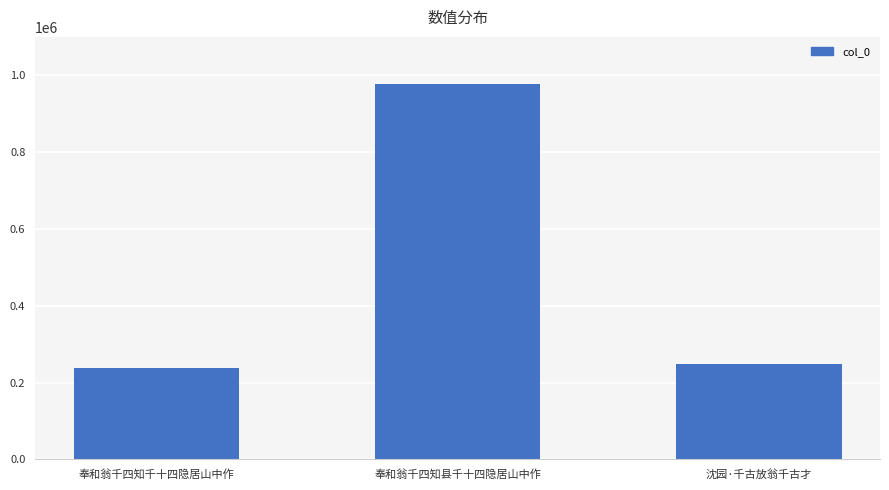

Which label corresponds to the largest value in the chart?

奉和翁千四知县千十四隐居山中作